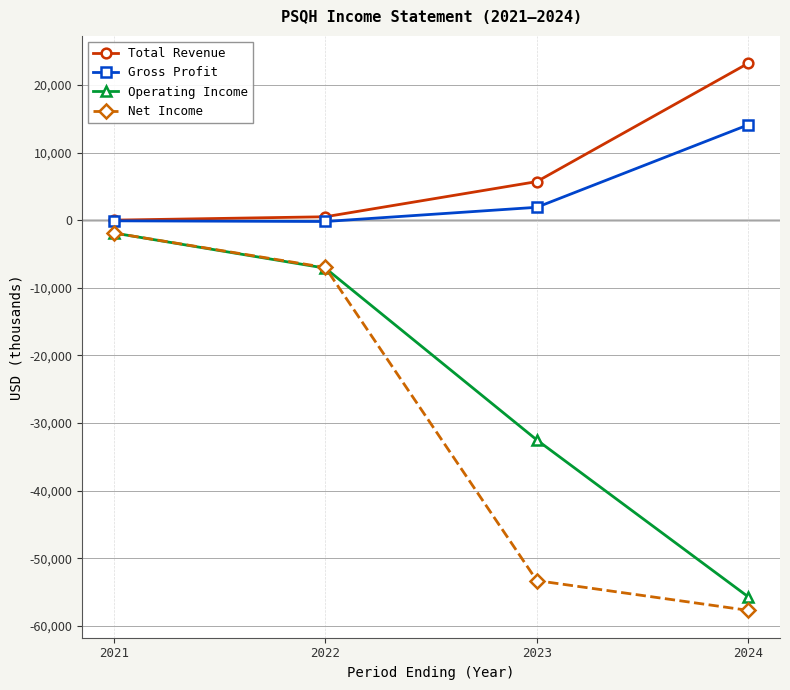

The Operating Income series shows -92980 at 2024. True or false?

False